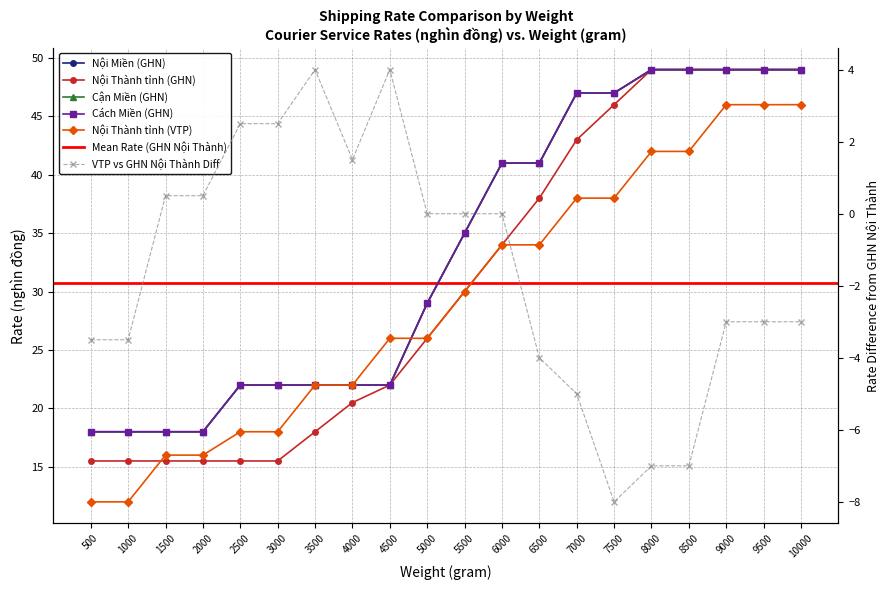

Which series changed the most between 4000 and 10000?

Nội Thành tỉnh (GHN)